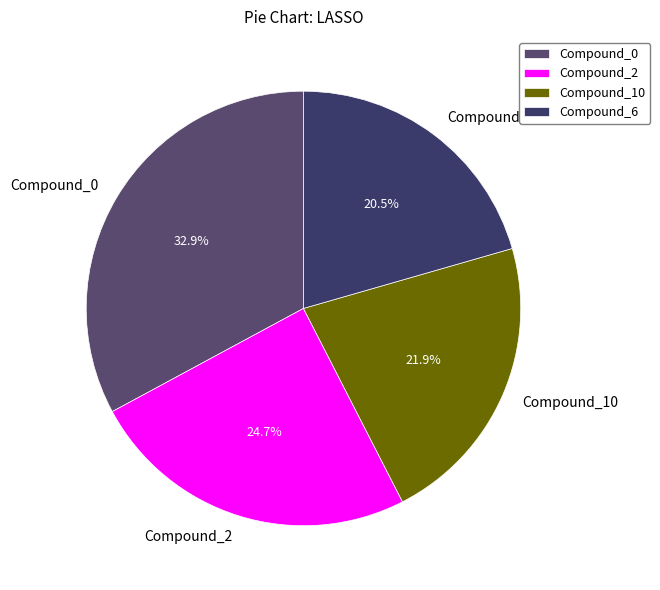

What is the largest slice in the pie chart?

Compound_0